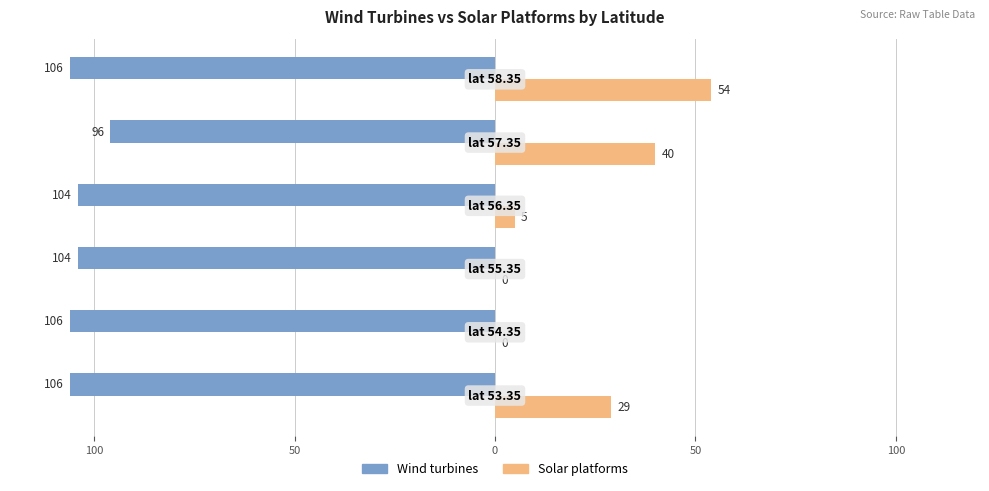

What are all the series names shown in the legend?

Wind turbines, Solar platforms